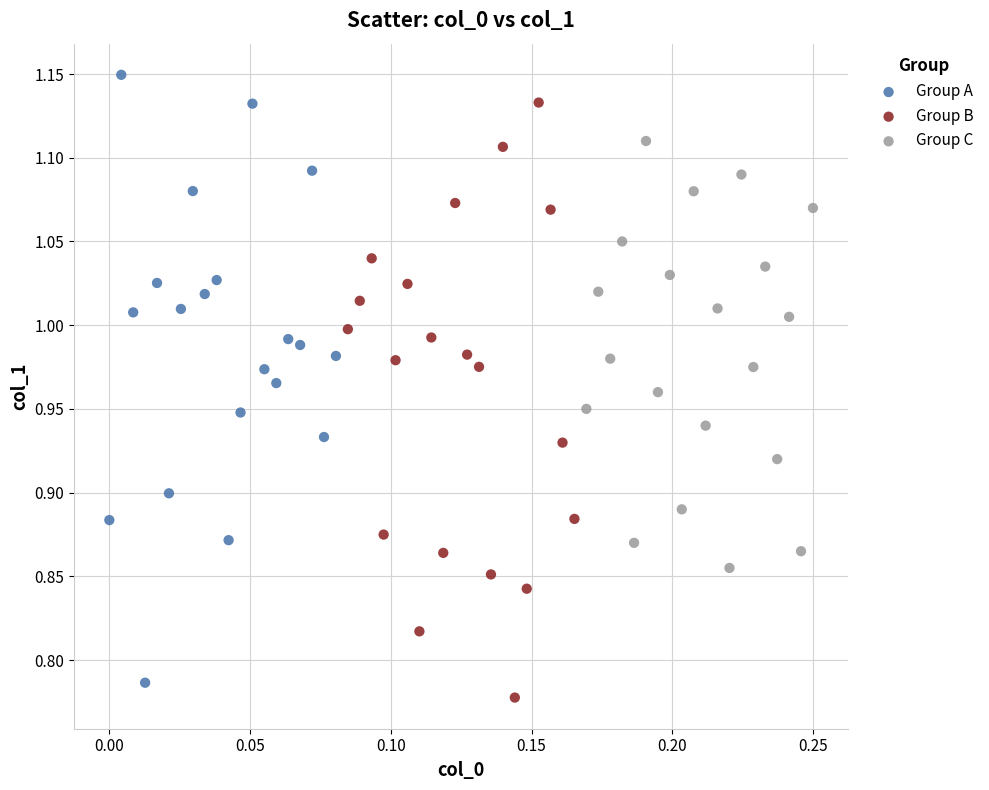

Which series has the widest spread of Y values?

Group A